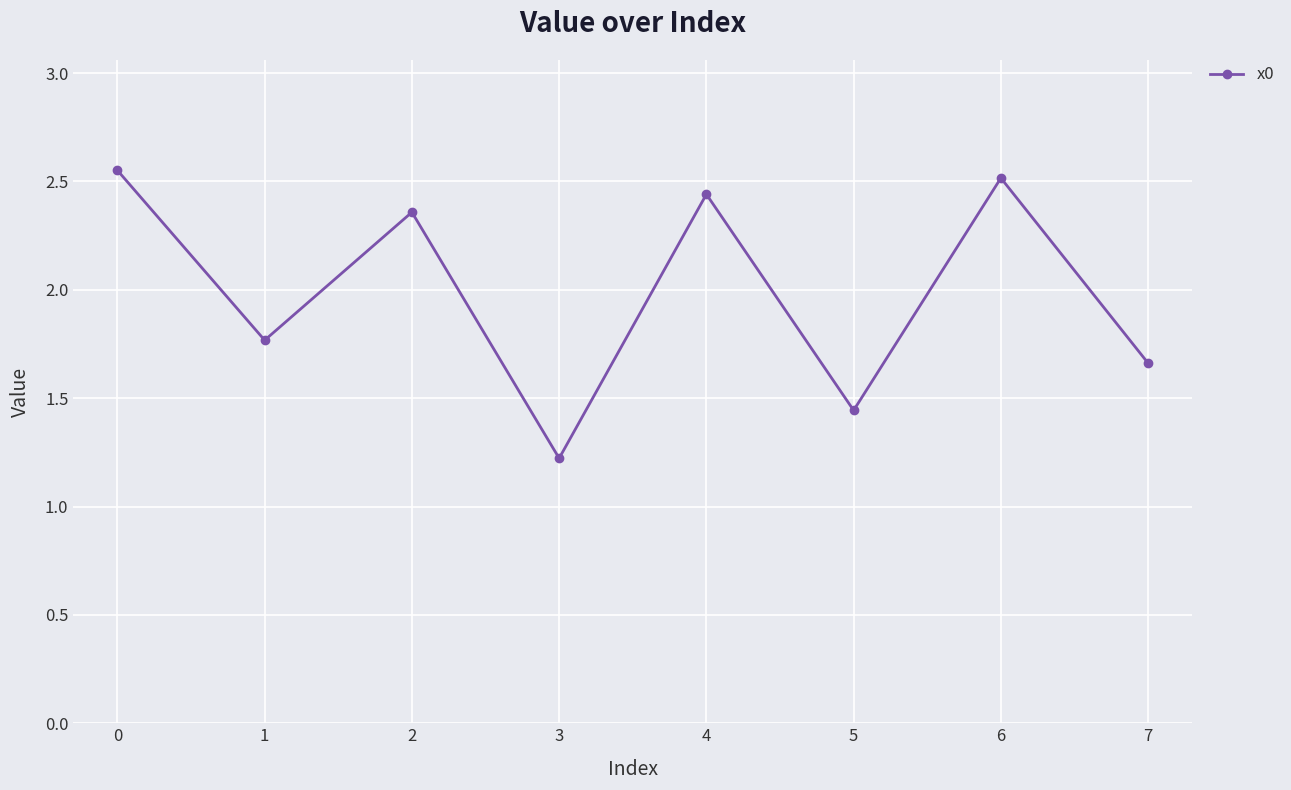

At which label is the value closest to 1?

3